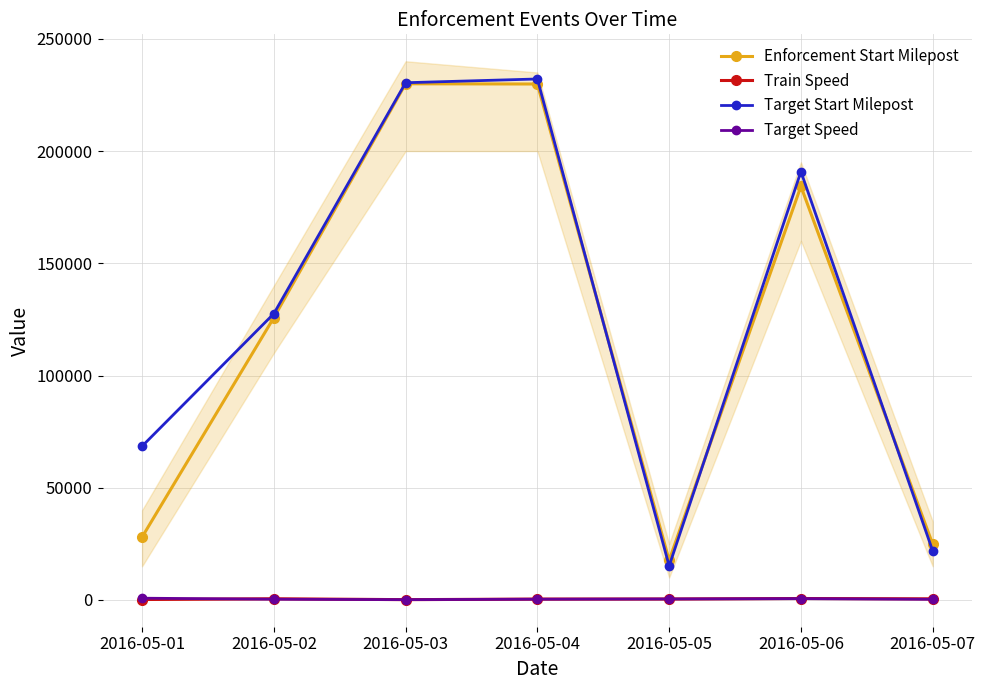

Where does the Target Speed series first go above 350?

2016-05-01